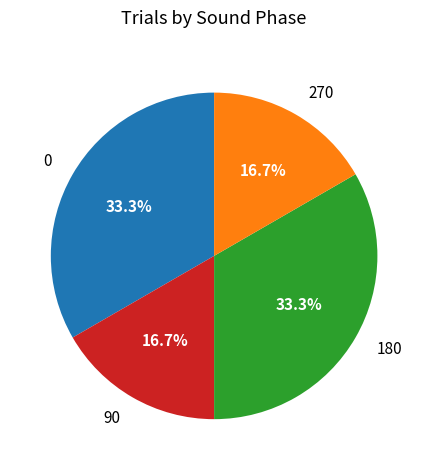

Is 90 the majority of the pie?

No